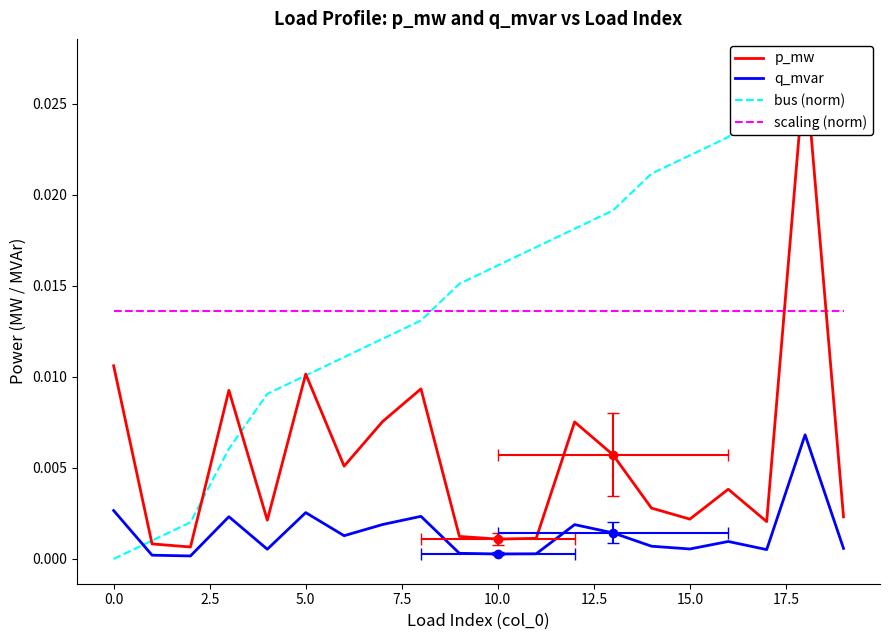

The value of scaling (norm) at 0.0 is 0.0. True or false?

False